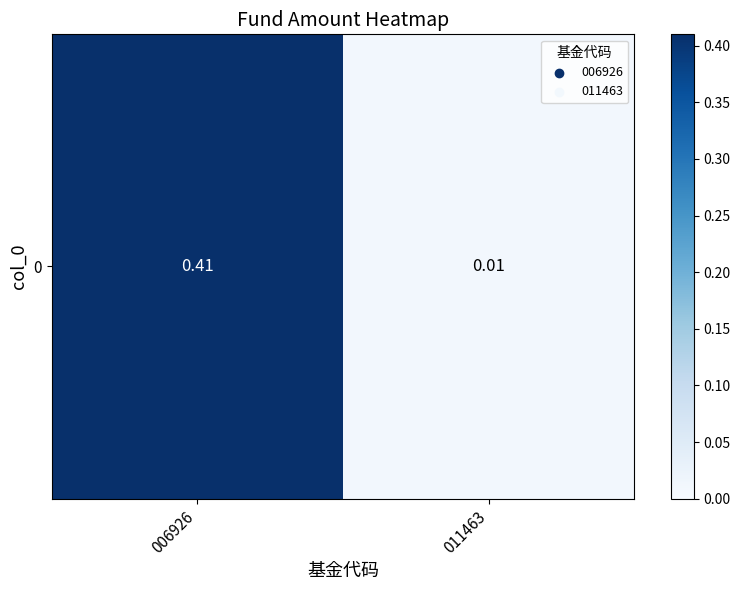

List the labels in order of value, smallest first.

011463, 006926